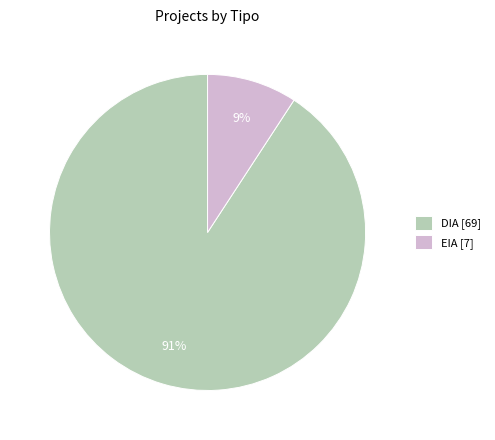

Is EIA the majority of the pie?

No